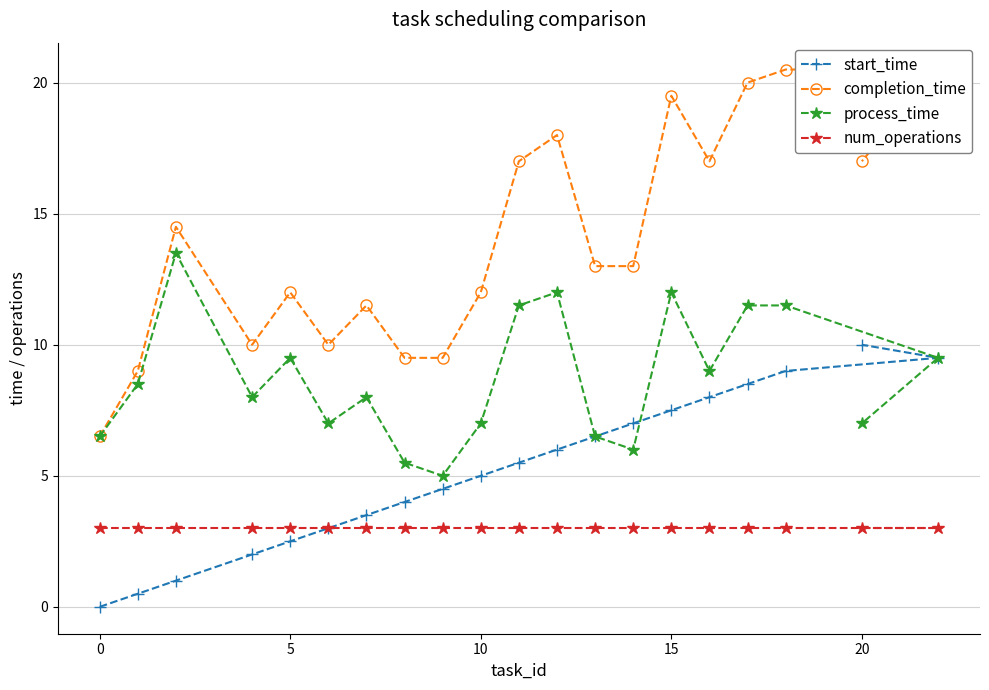

Rank the series by their maximum value, from highest to lowest.

completion_time, process_time, start_time, num_operations